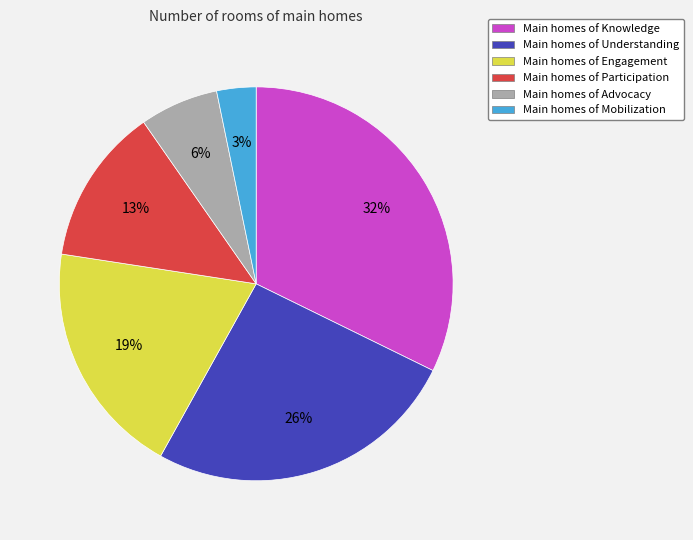

Is there any slice that represents more than half of the pie?

No